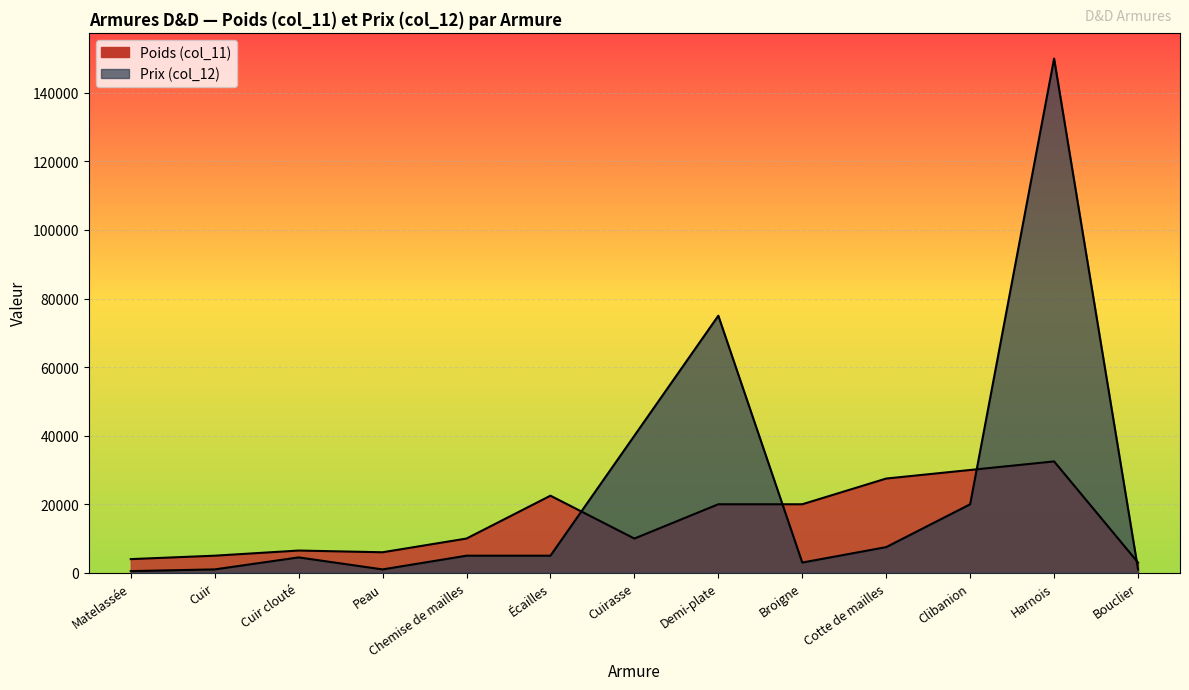

What is the sum of all Prix (col_12) values?

313500